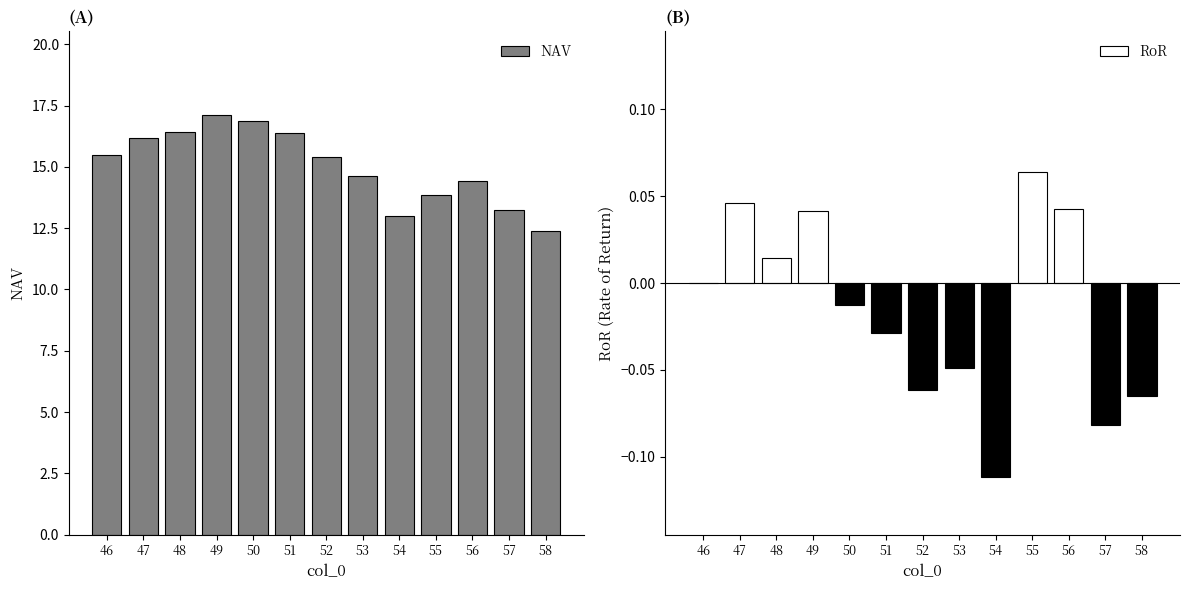

At which category does the chart reach its peak across all series?

49